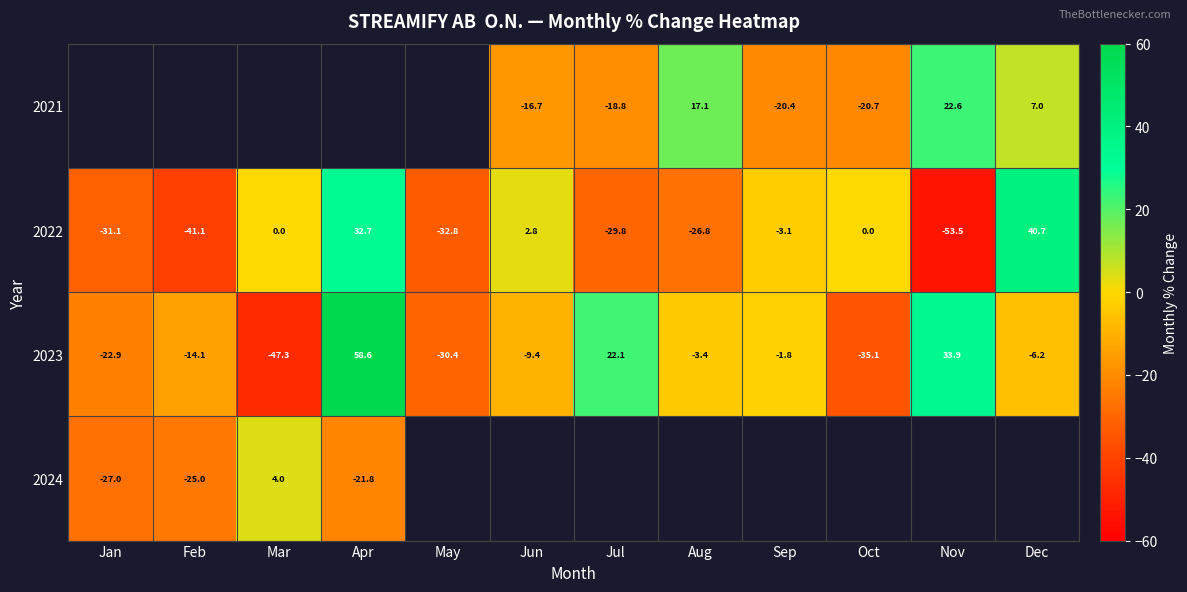

What is the difference between the maximum and minimum values in the 2023 series?

105.9